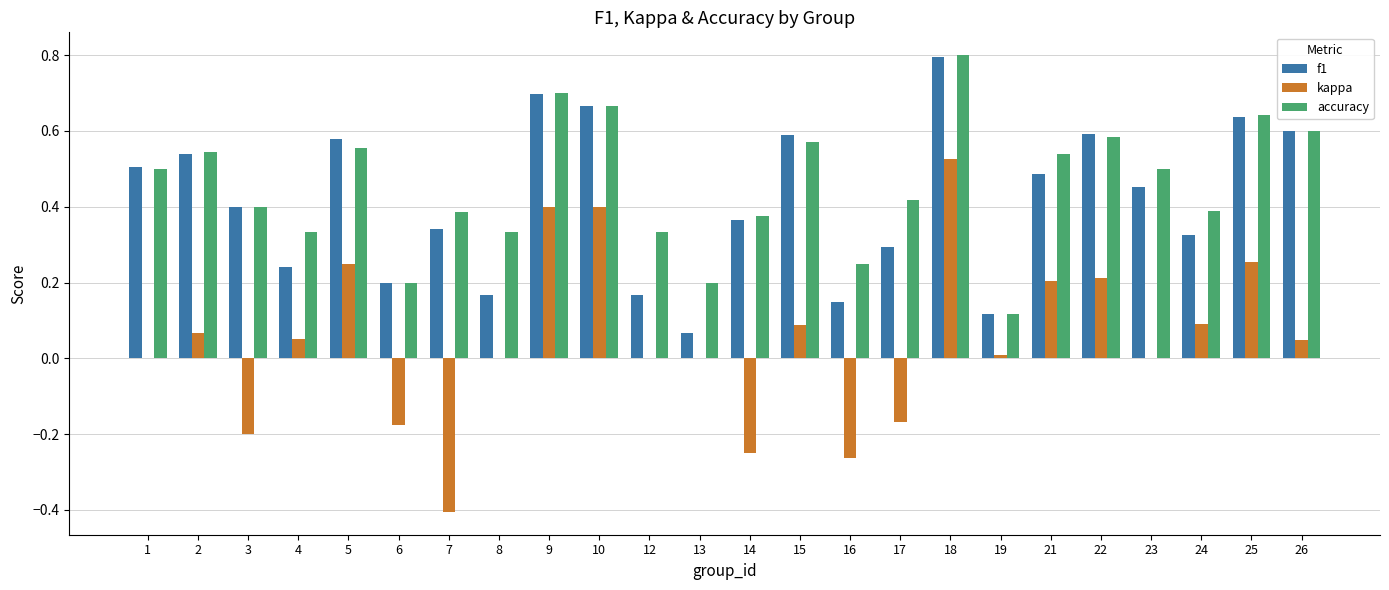

Between 13 and 24, which series saw the biggest shift?

f1